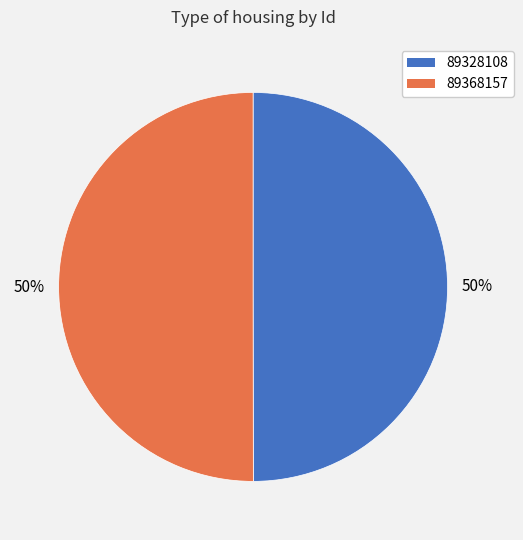

To the nearest percent, what percentage of the pie is 89328108?

50%